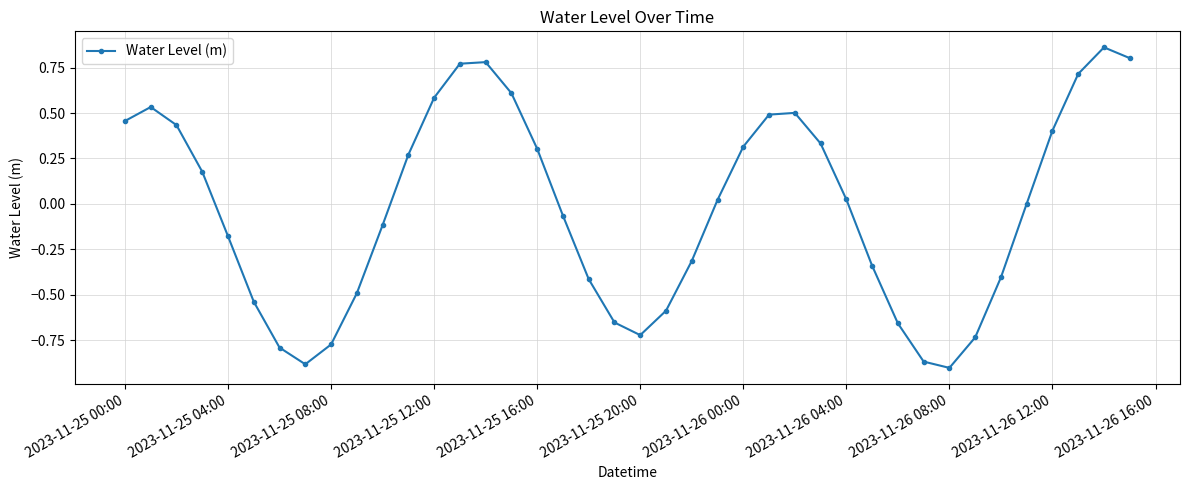

Is this an area chart (filled region under the line)?

No